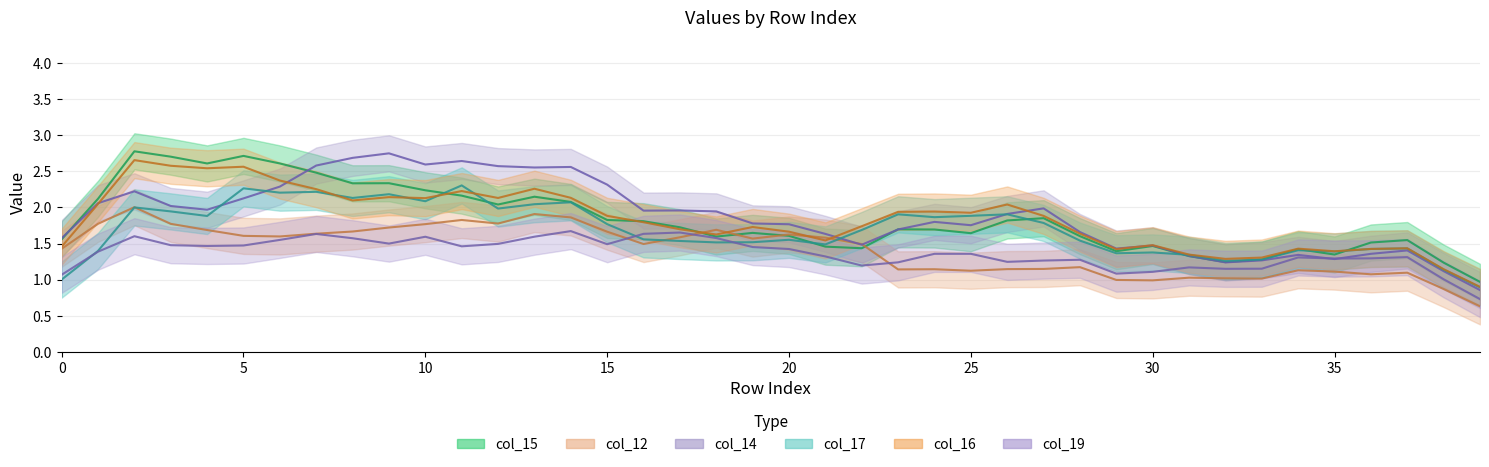

How many values in the col_17 series exceed 1?

39